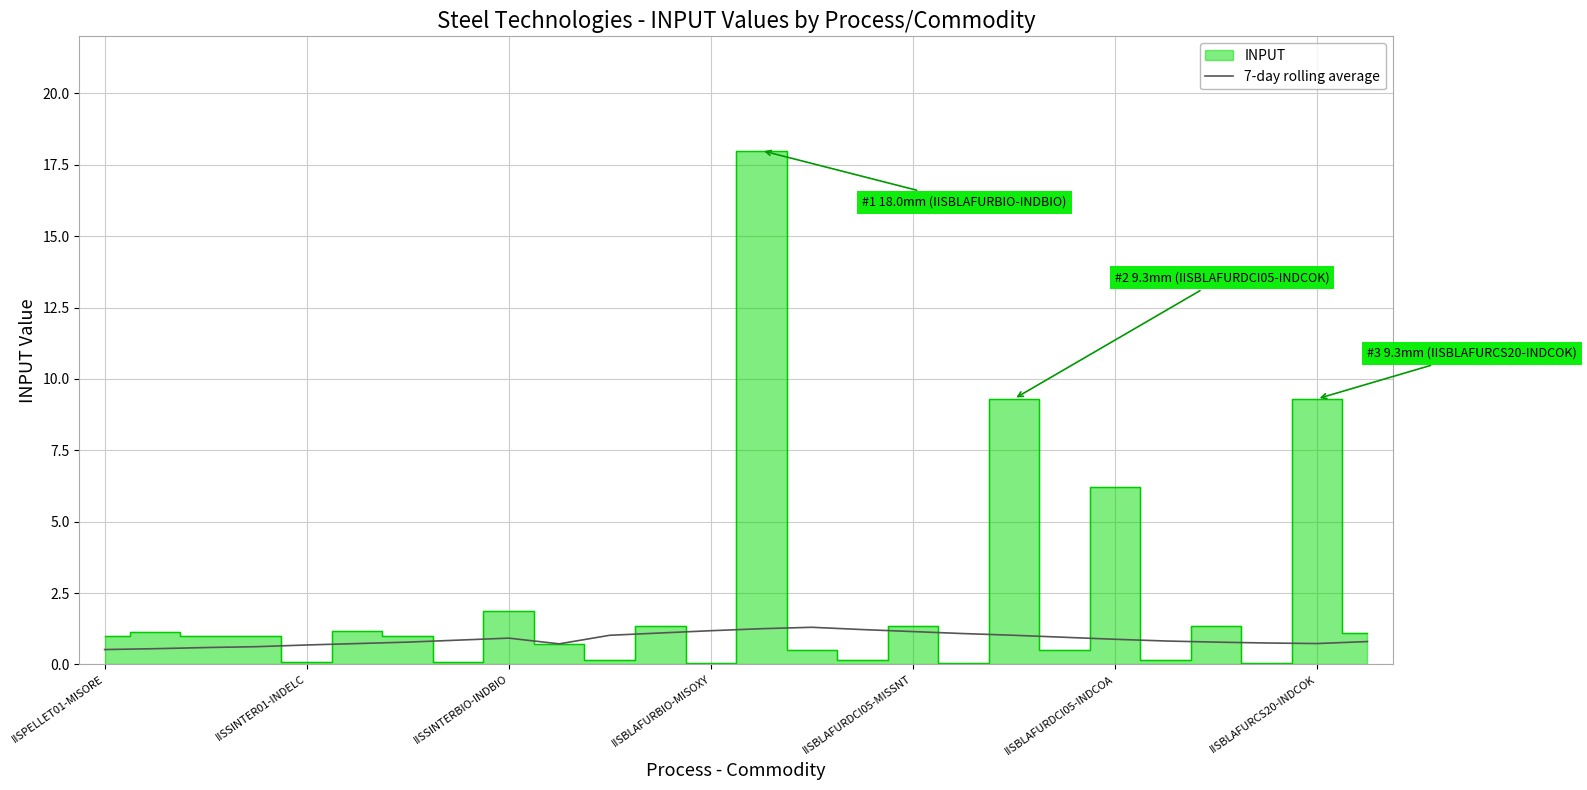

The chart shows a value of 1.4 at 21. True or false?

False